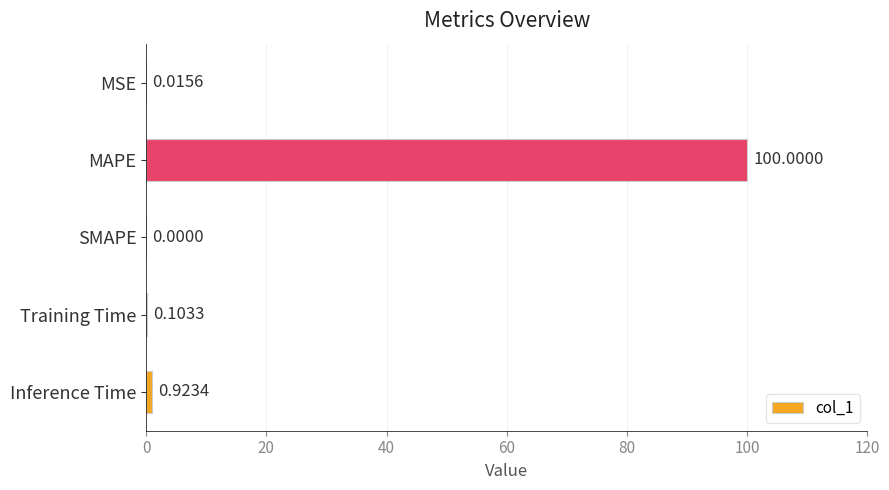

Which category has the highest value across all series?

MAPE